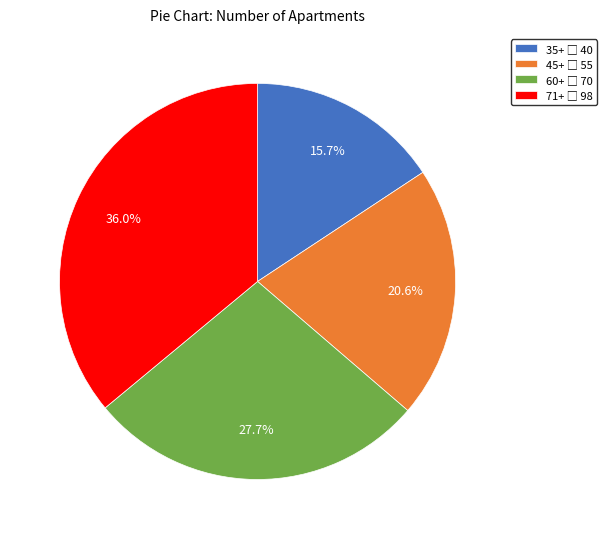

Is there any slice that represents more than half of the pie?

No